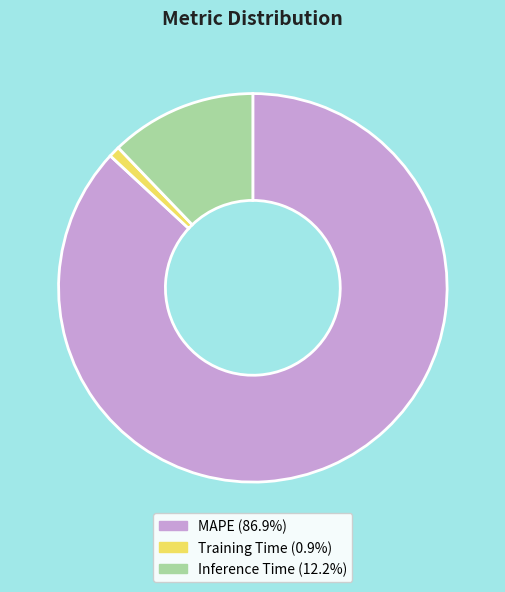

What is the majority slice?

MAPE